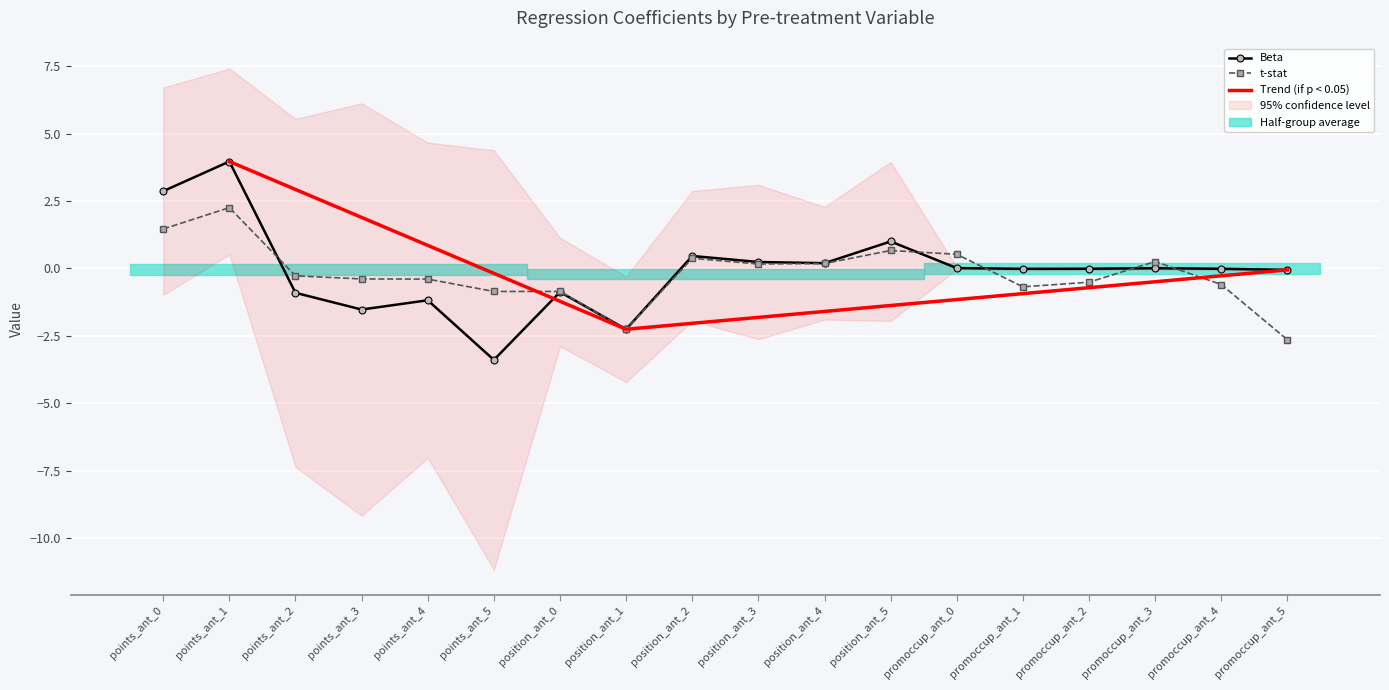

Which series has the widest spread of values?

Beta